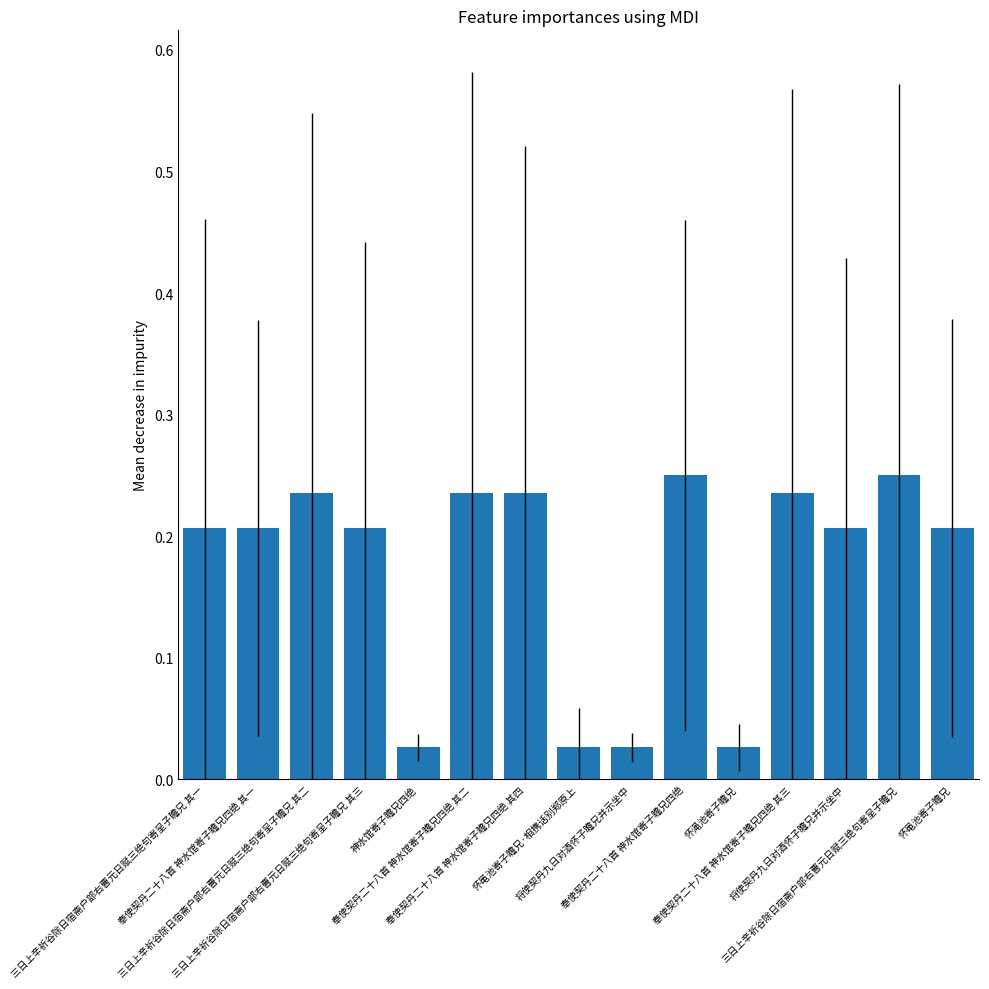

How many distinct data groups are displayed?

1